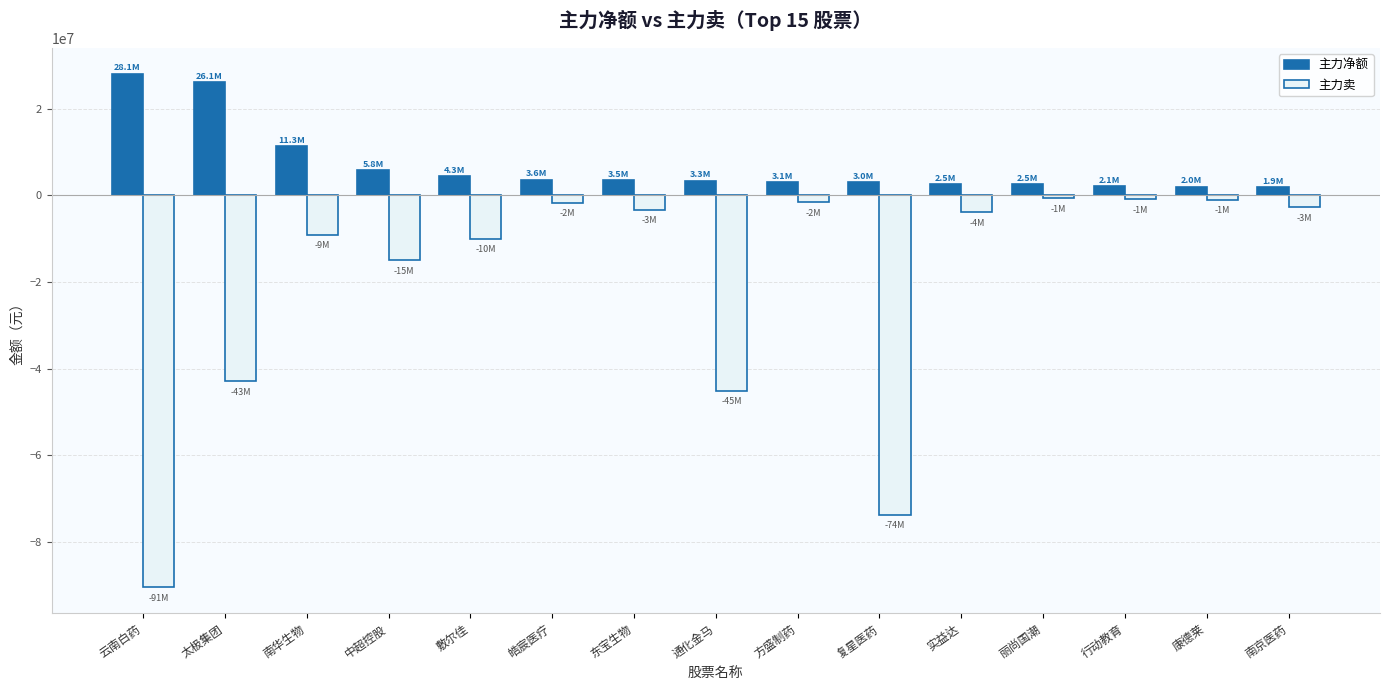

What is the sum of the 主力卖 values at 东宝生物 and 太极集团?

-46197455